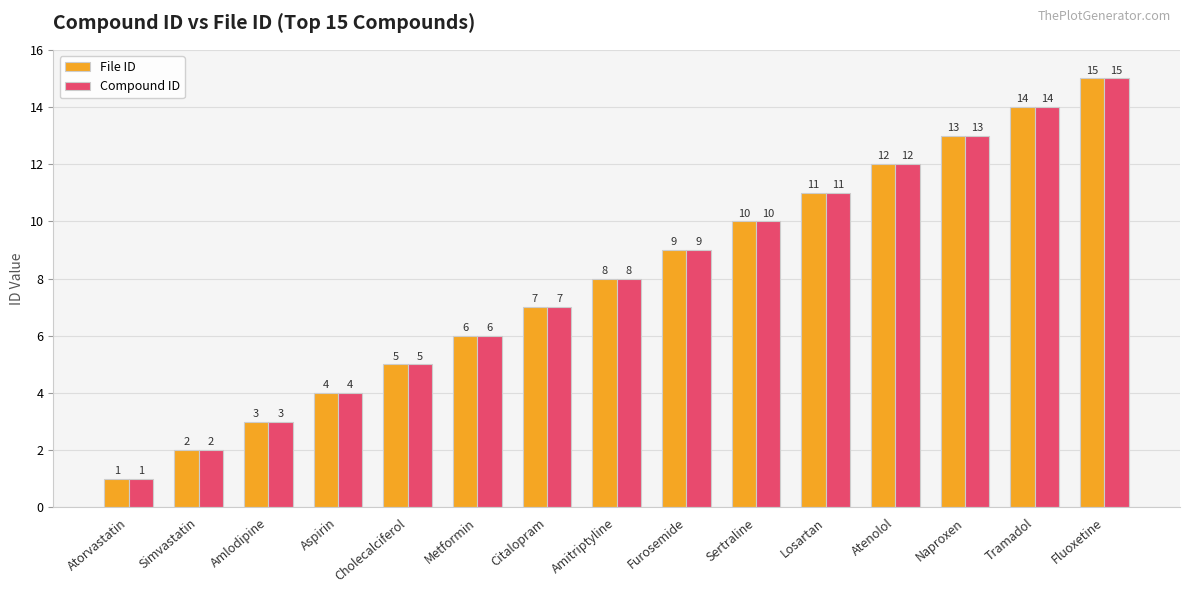

What is the maximum value shown in the chart?

15